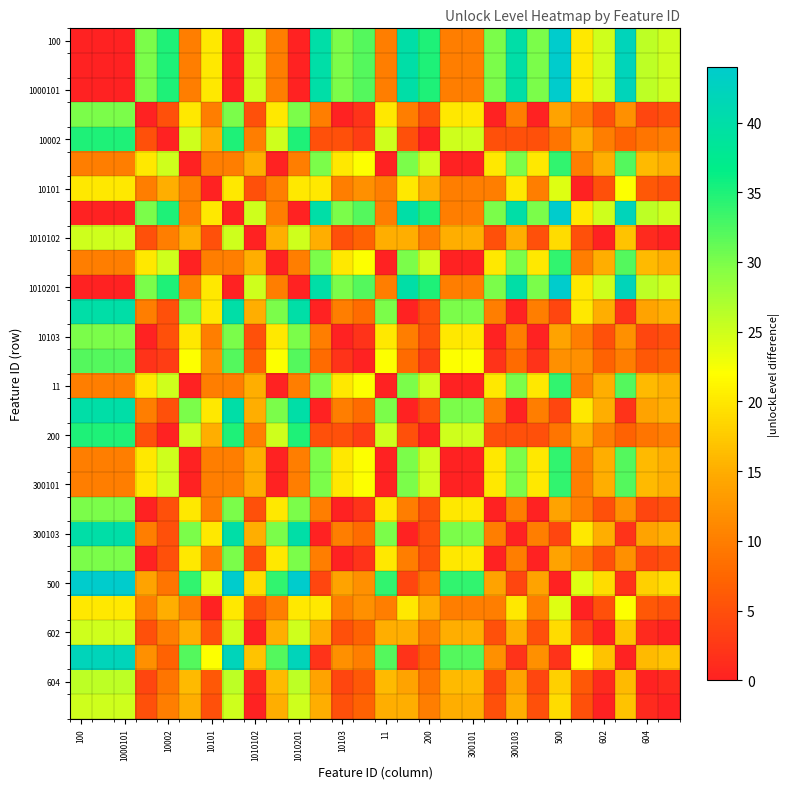

Which series has the largest range (max minus min)?

100